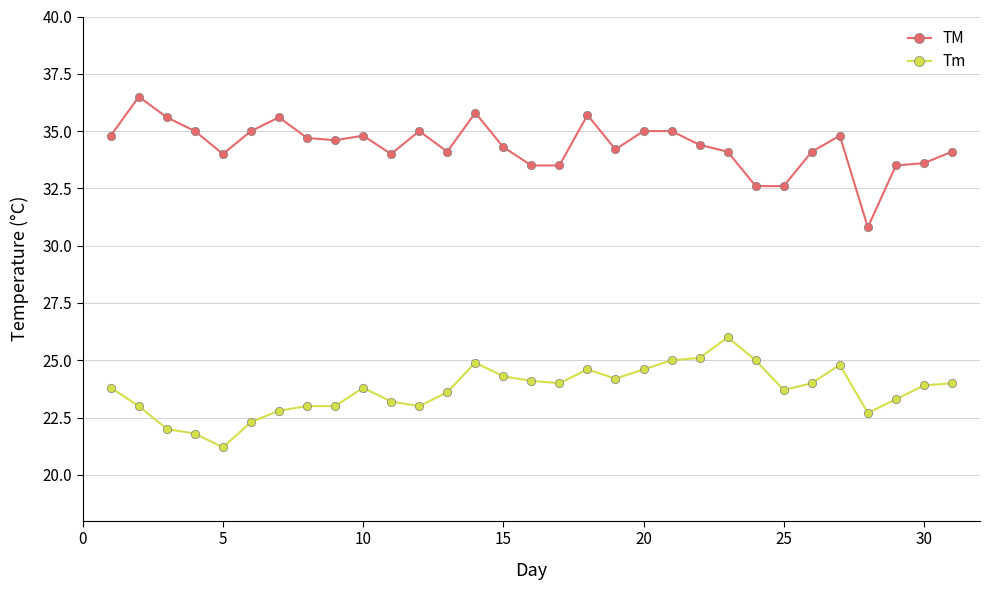

At how many categories does at least one series exceed 30?

31